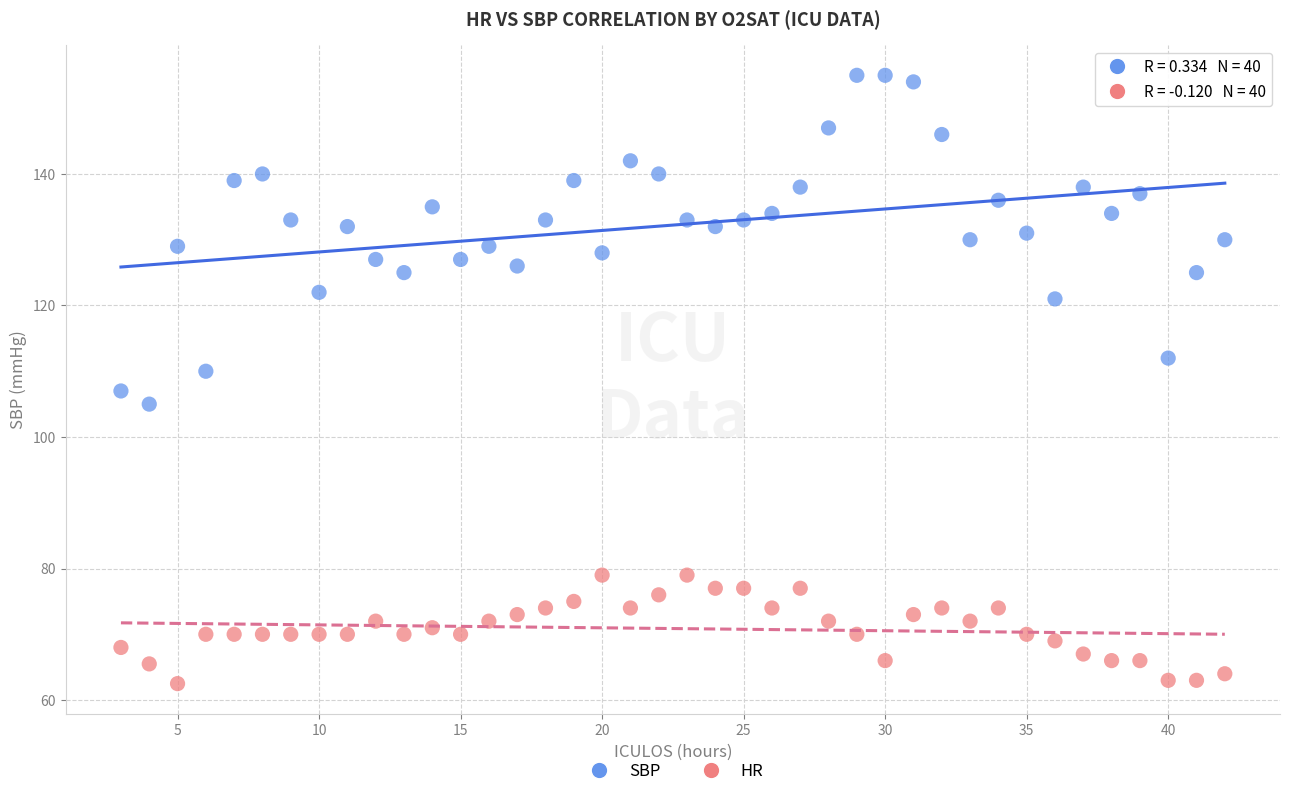

Which series reaches the minimum Y coordinate?

HR